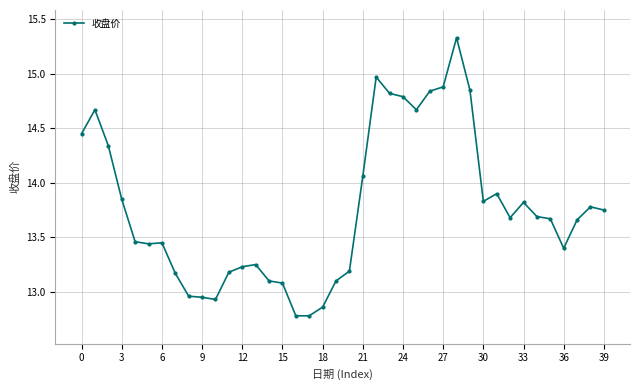

Is this an area chart (filled region under the line)?

No